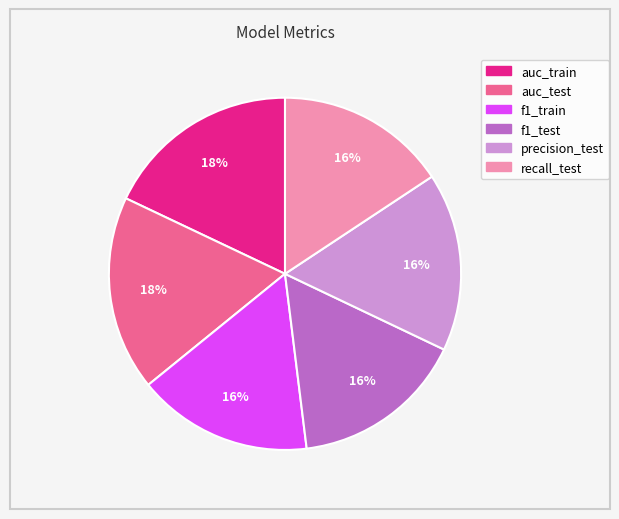

Count the number of slices in the pie.

6